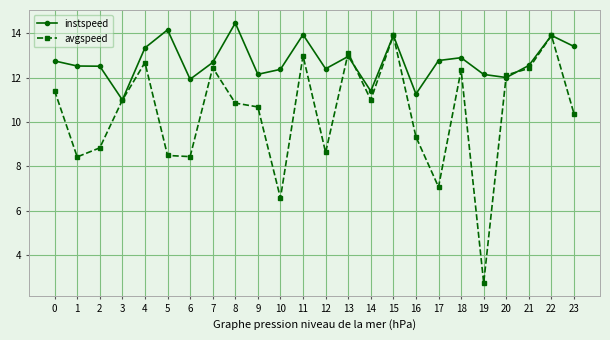

Is it true that avgspeed equals 13.0 at 11?

True